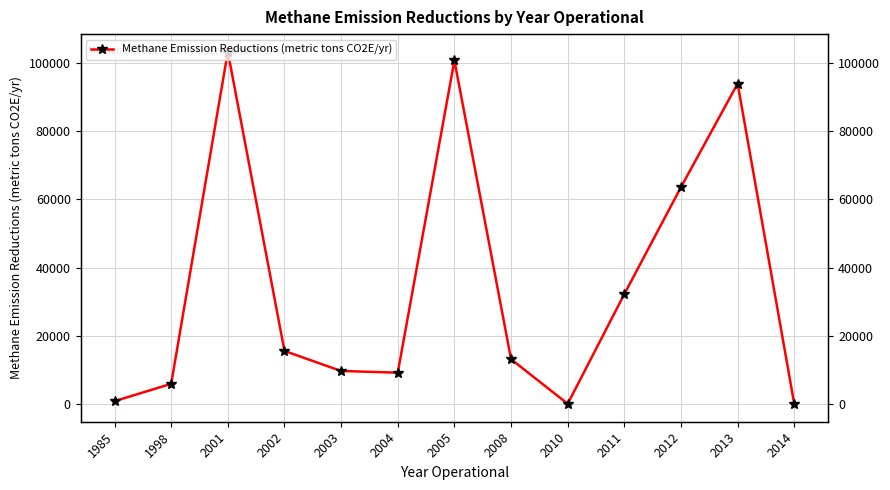

The chart shows a value of 63583.1 at 2012. True or false?

True